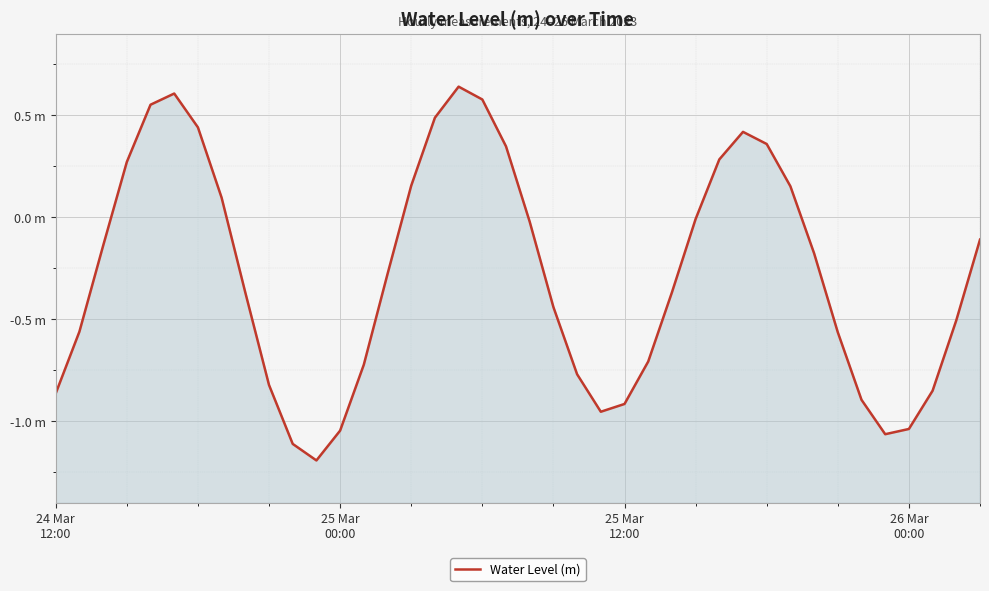

How many lines are shown in the chart?

1